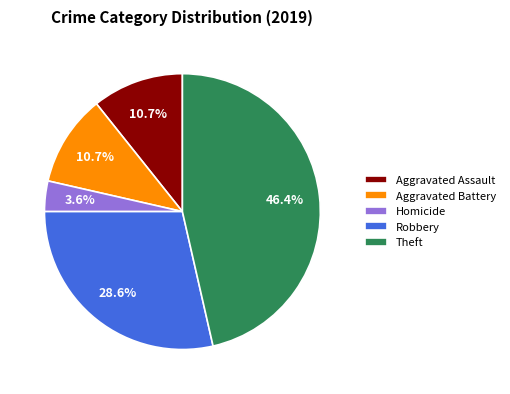

What is the total percentage of Homicide and Theft?

50.0%